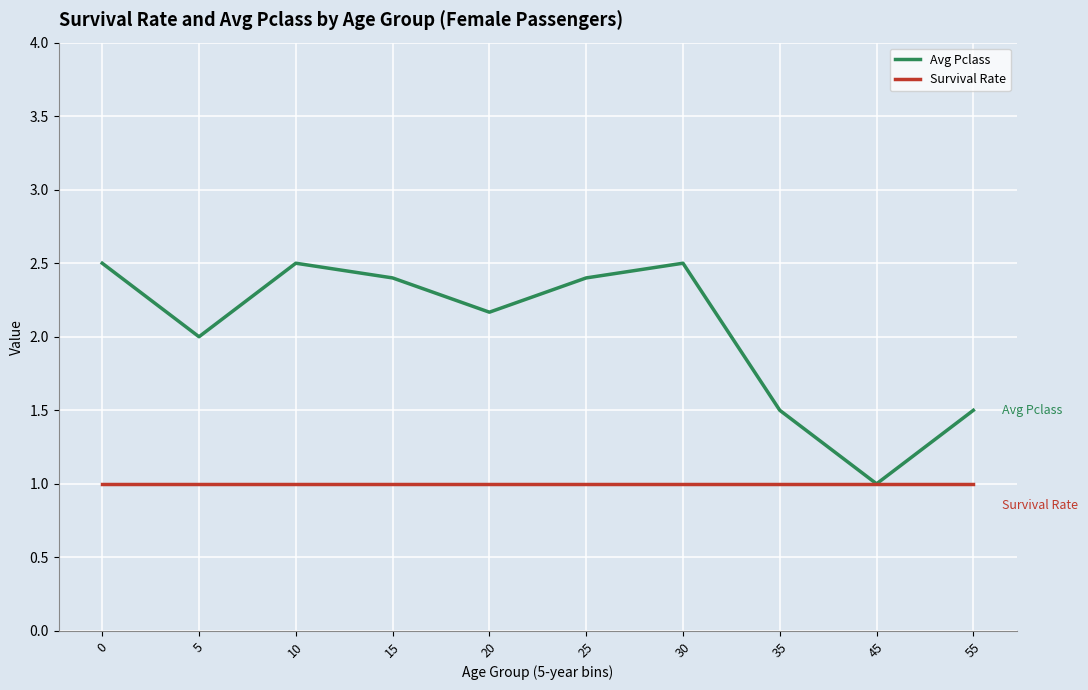

What is the highest value of the Survival Rate series?

1.0